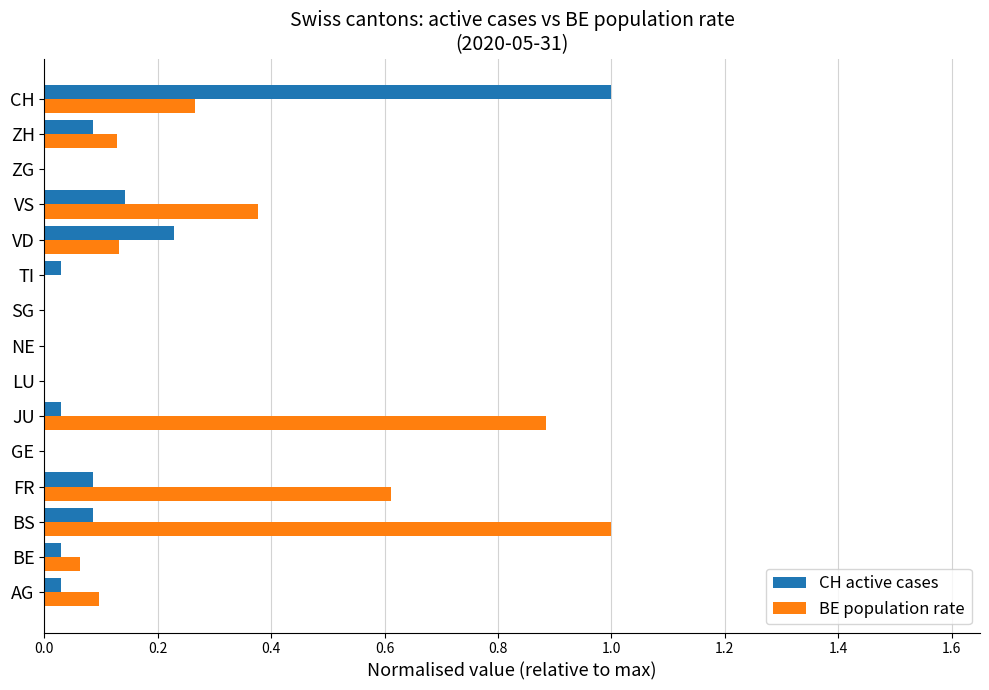

Which series has the largest total across all categories?

BE population rate